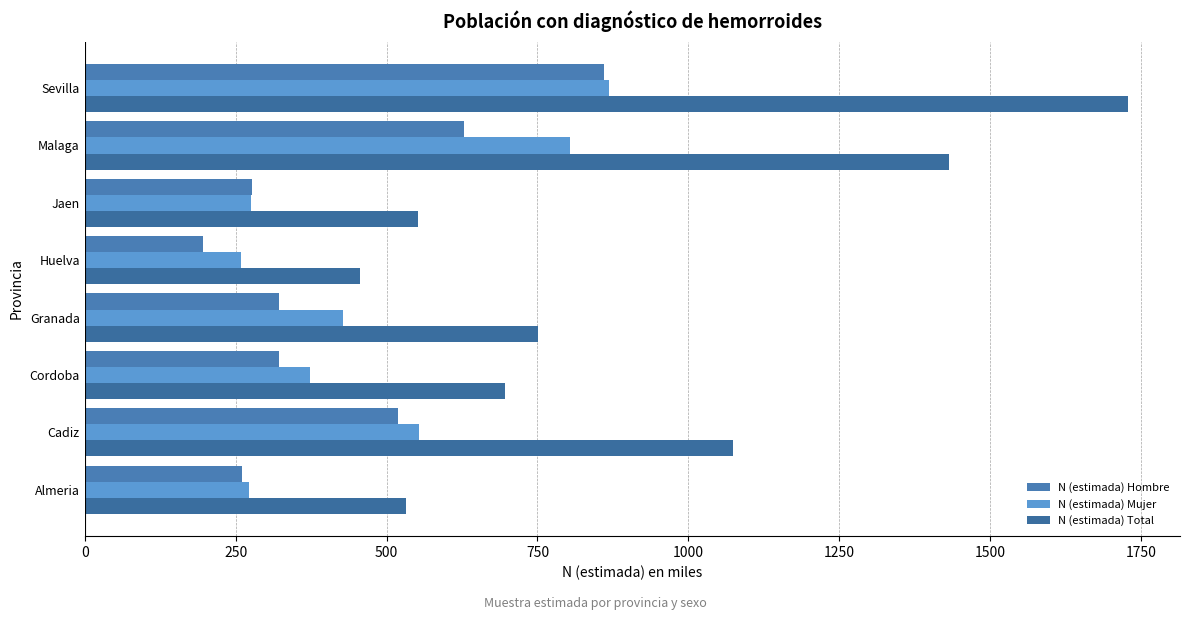

At how many categories does at least one series exceed 1651?

1